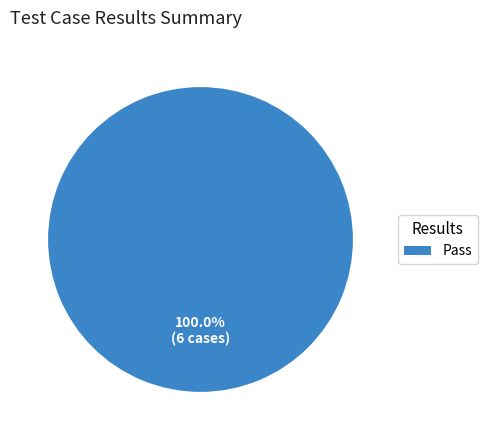

Does any single category account for the majority?

Yes